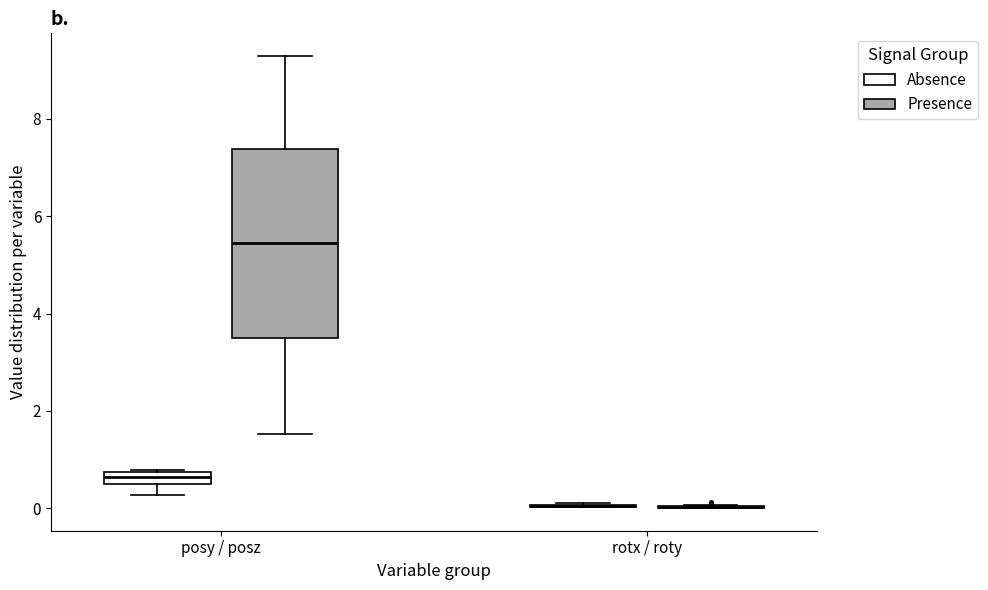

Where does the median line of the box for posy / posz (Presence) sit on the y-axis? The values are not printed on the chart, so give them approximately, as read against the axis.

5.4